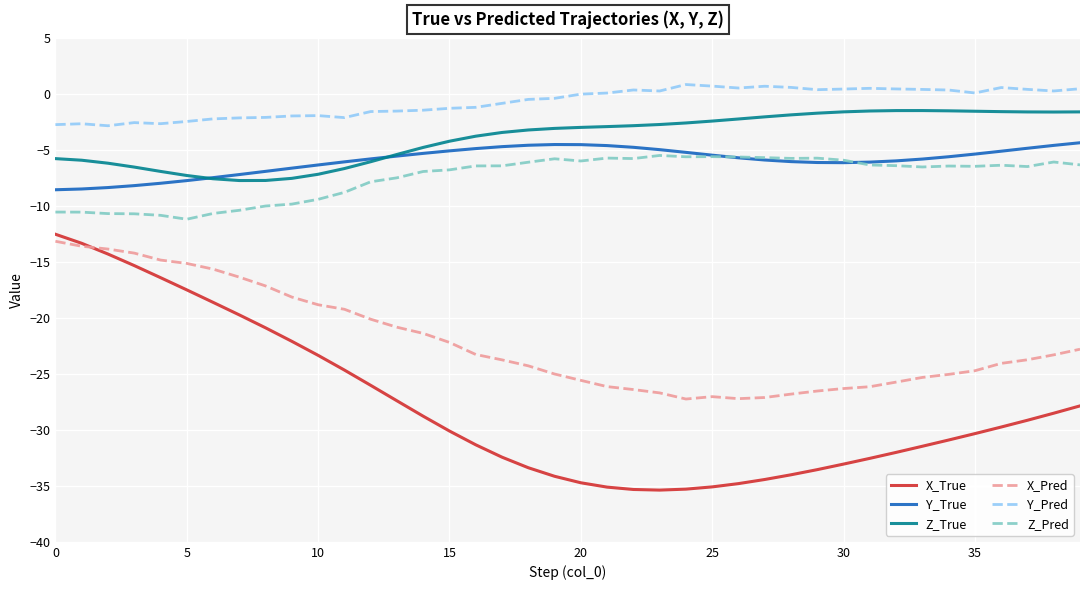

True or false: Z_True and Y_Pred intersect in this chart.

False